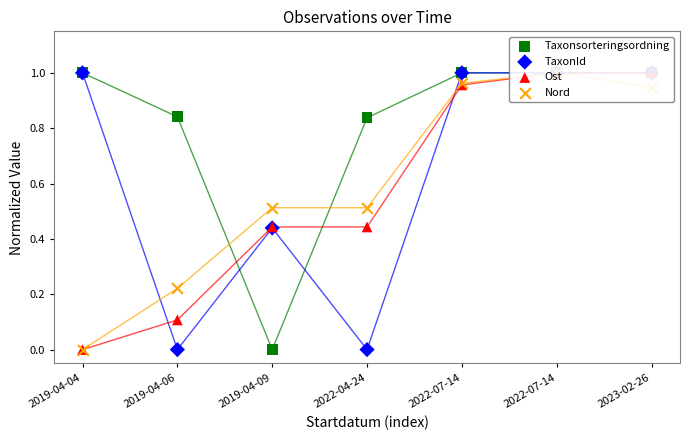

Which series has the largest total across all categories?

Taxonsorteringsordning